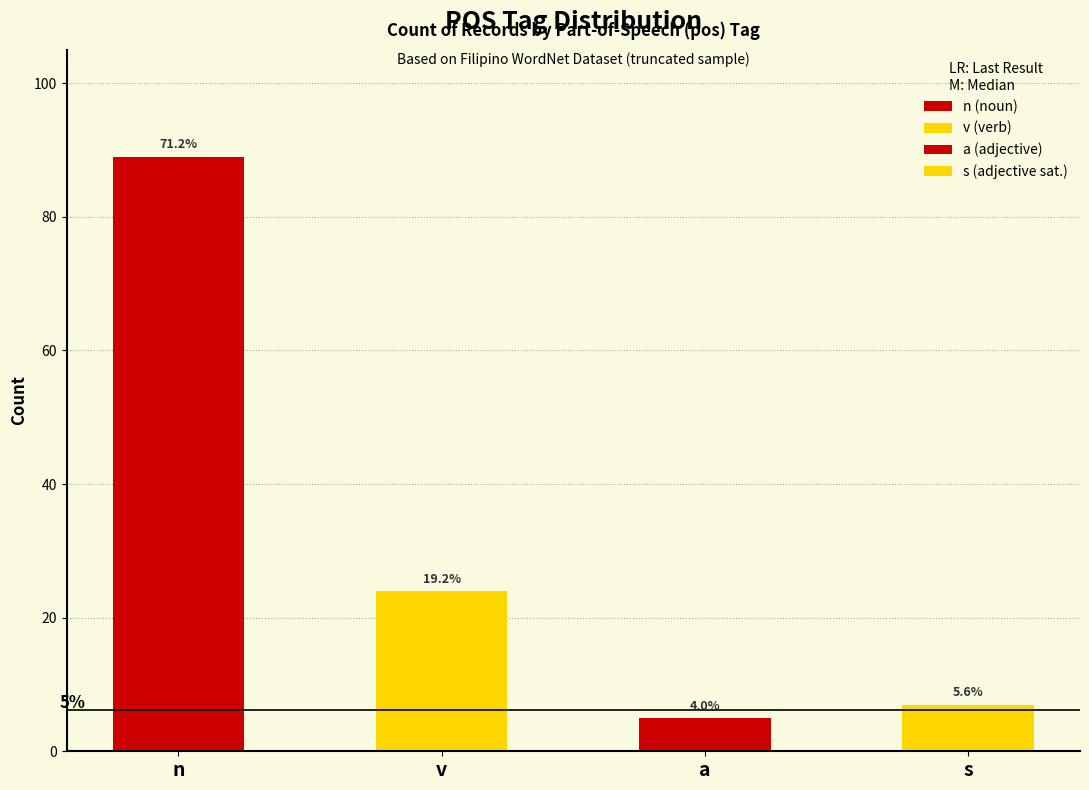

What is the greatest value displayed?

89